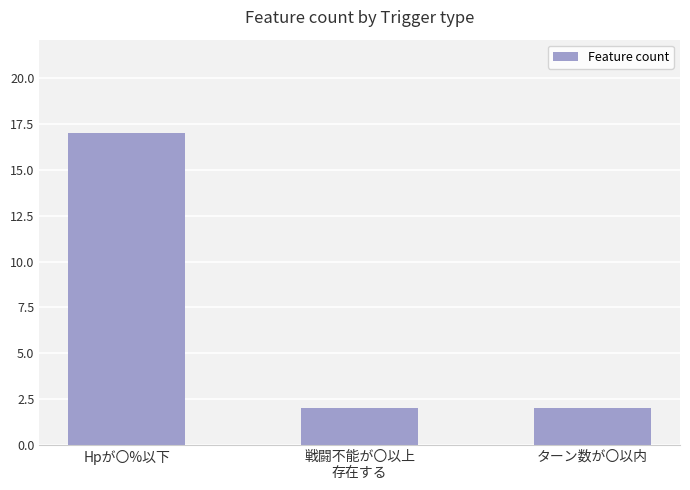

How many bars are there in total?

3